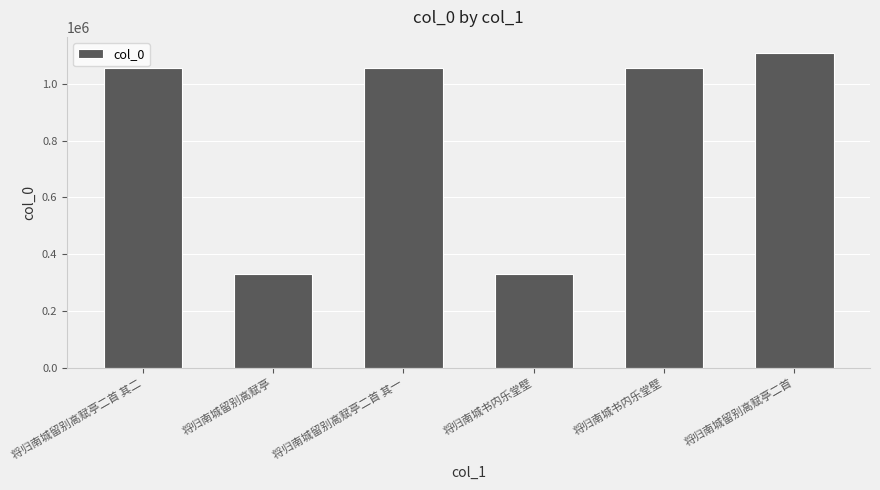

Count the number of data series in this chart.

1